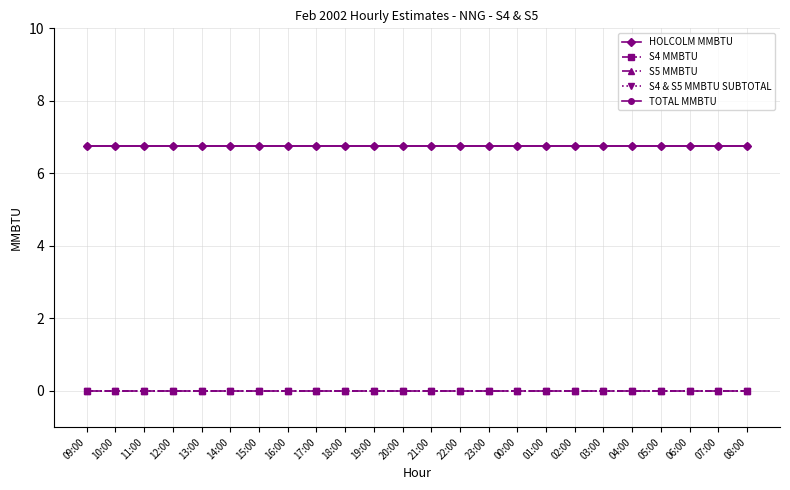

How many lines are shown in the chart?

5